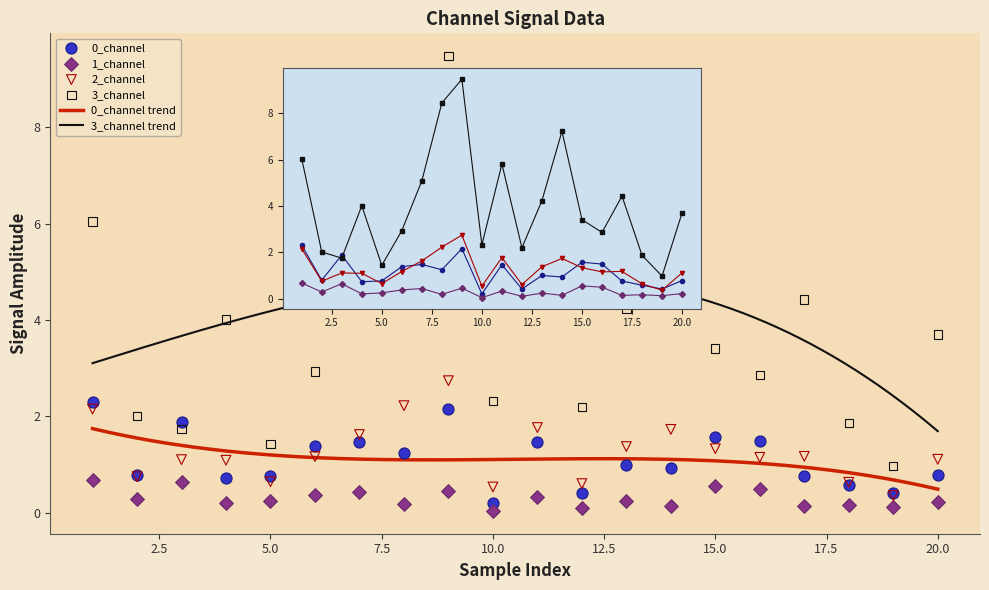

Is the value of 3_channel at 12 greater than the value of 2_channel at 17?

Yes